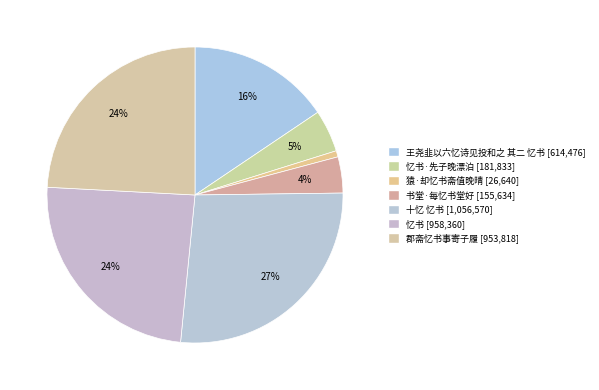

Count the number of slices in the pie.

7